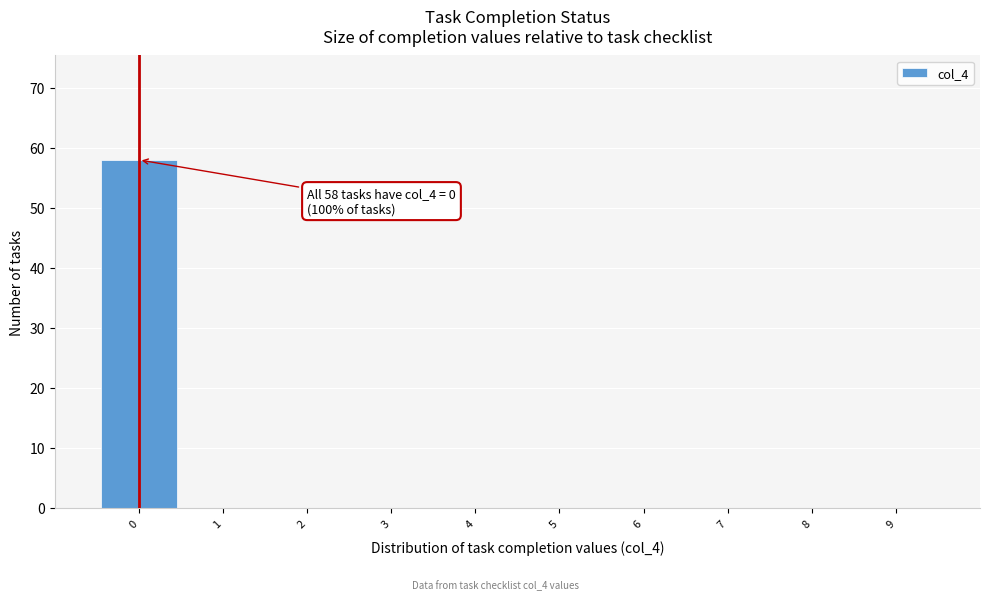

Which range on the x-axis has the tallest bar?

-0.5 to 0.5